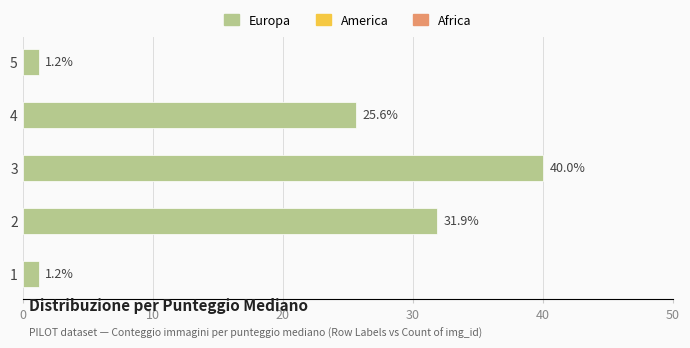

At which label is the value closest to 20?

4